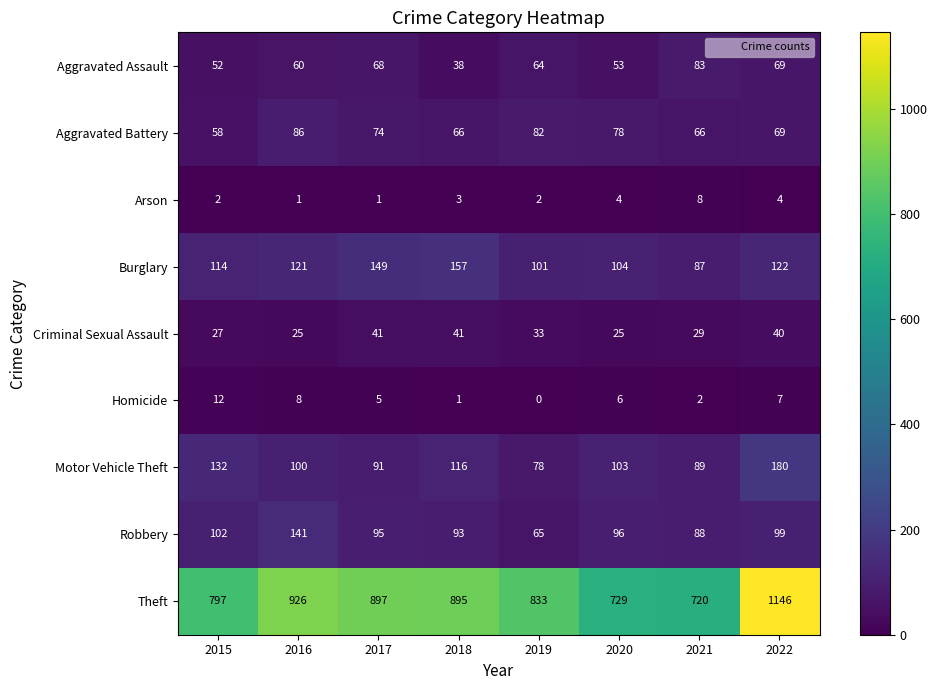

What is the difference between the highest and lowest values at 2018?

894